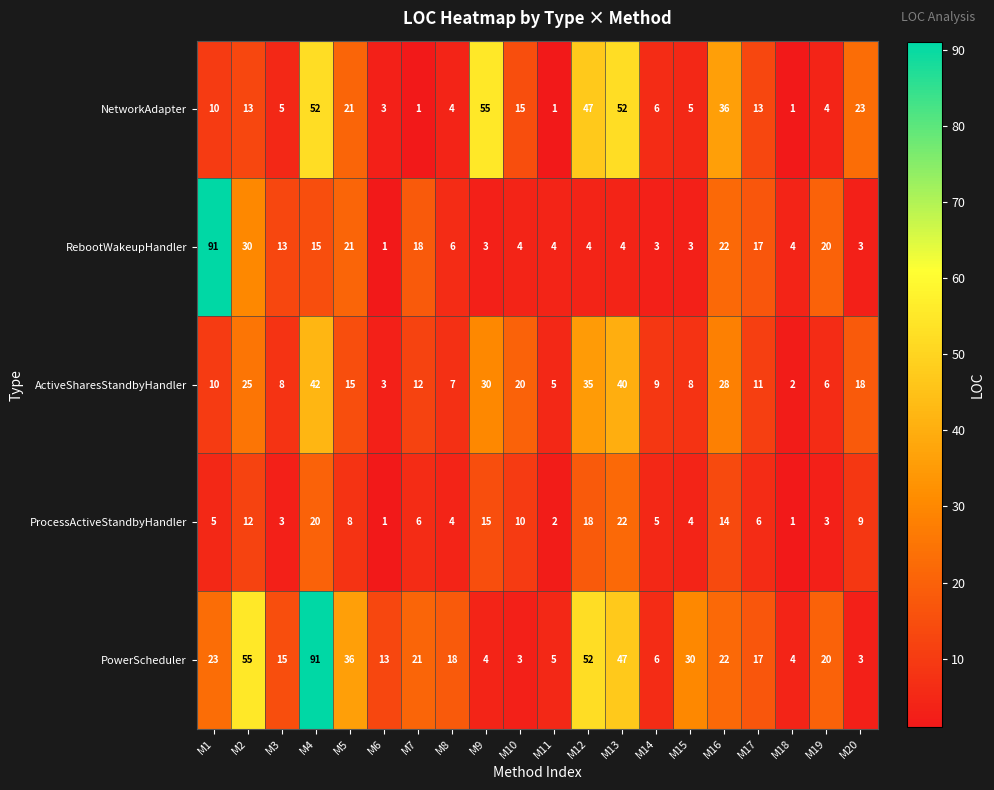

What is the difference between the maximum and minimum values in the ActiveSharesStandbyHandler series?

40